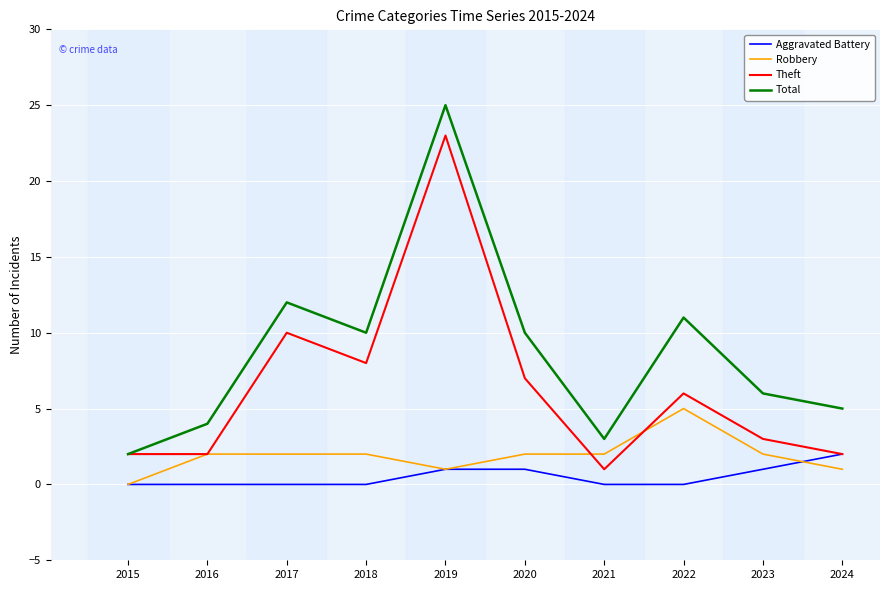

True or false: Aggravated Battery and Robbery intersect in this chart.

True